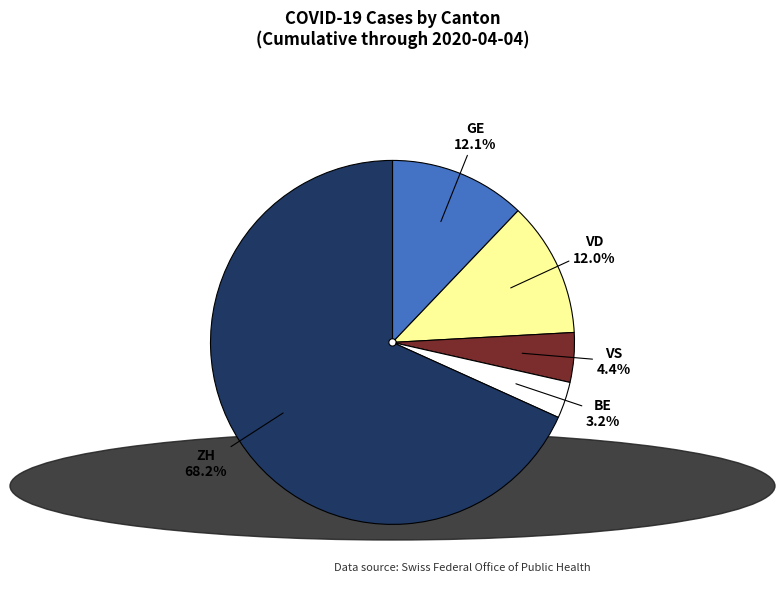

What is the ratio of the value at GE to the value at VD?

1.0